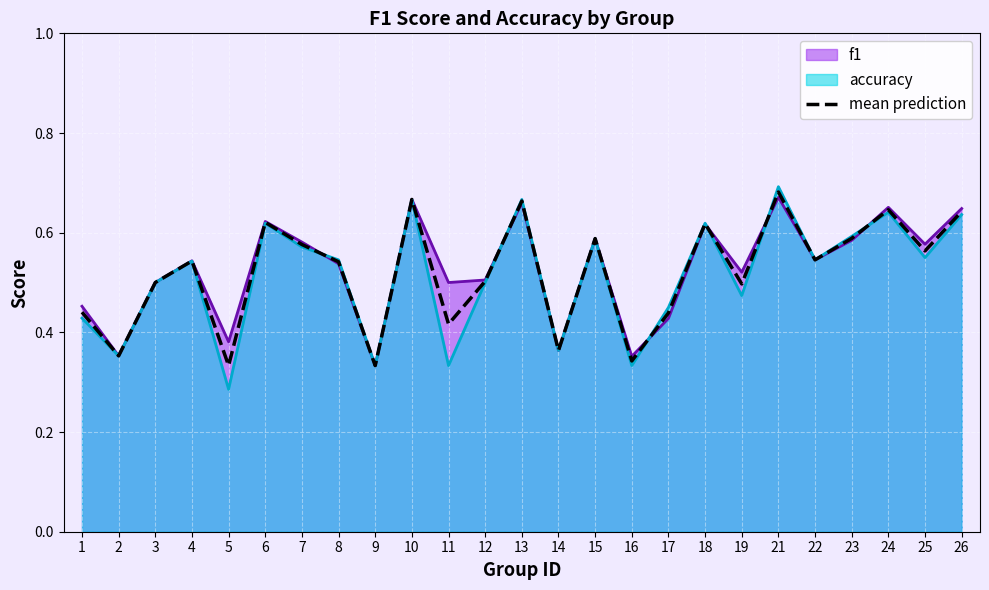

Which category has the lowest value across all series?

5